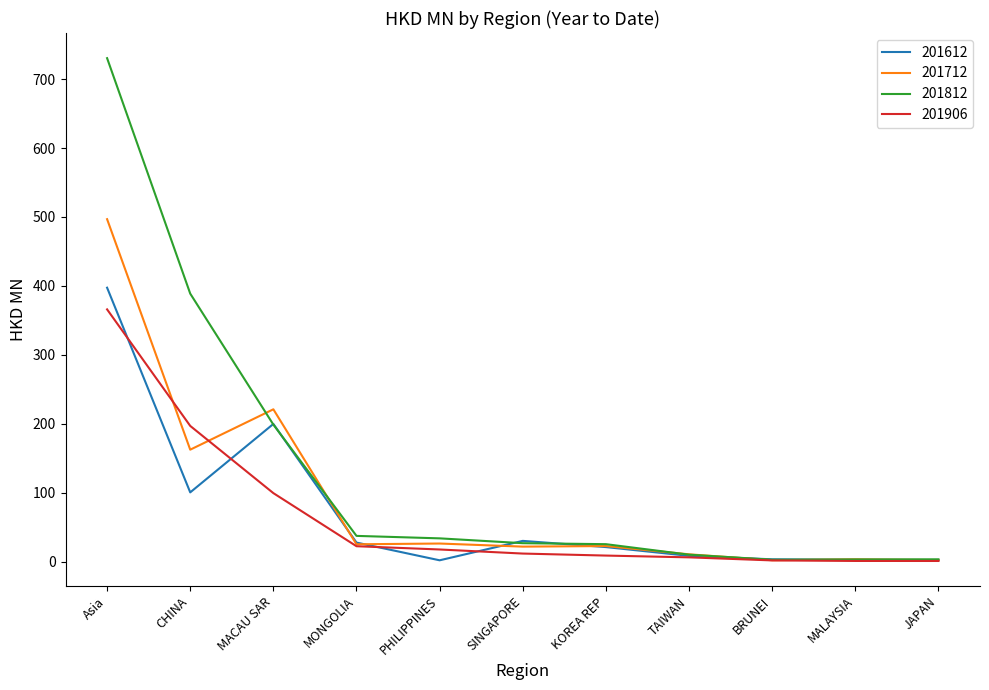

What is the difference between the maximum and minimum values in the 201812 series?

727.8